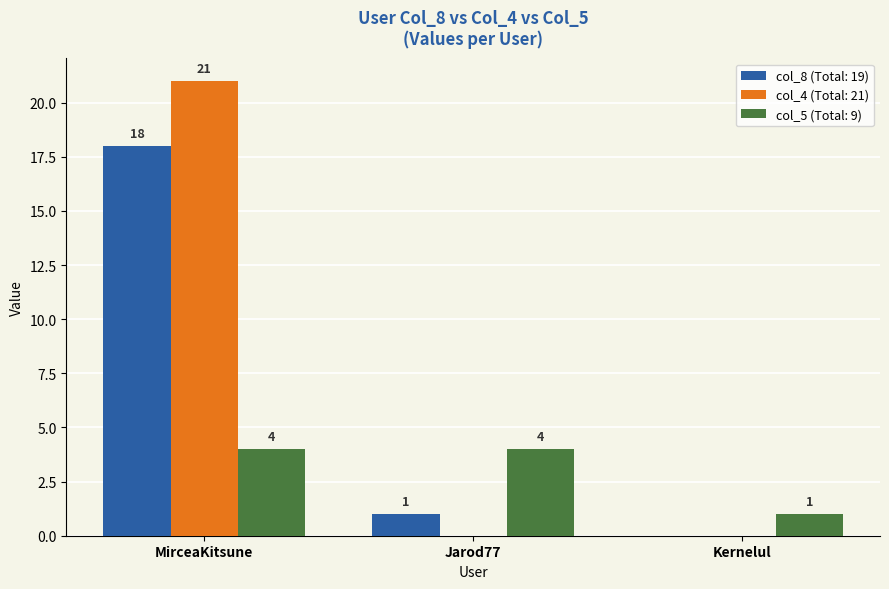

Is the value of col_8 (Total: 19) at Kernelul greater than the value of col_5 (Total: 9) at MirceaKitsune?

No